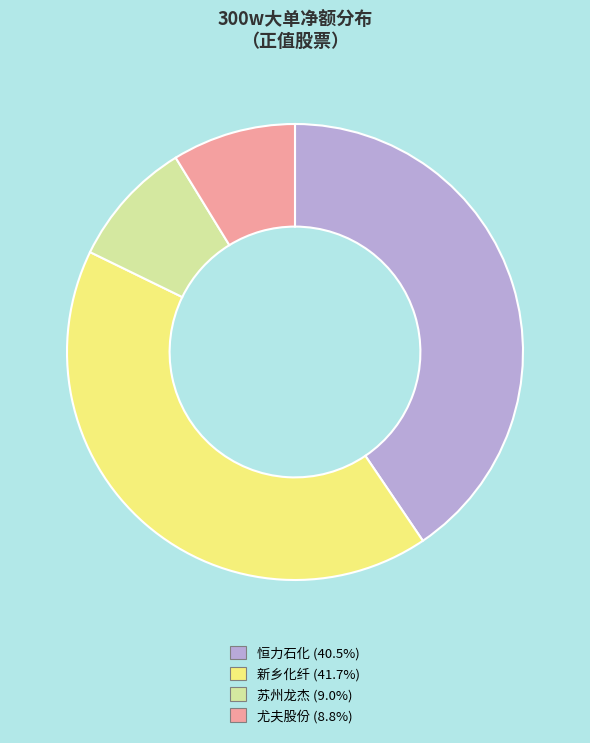

Is the sum of 苏州龙杰 (9.0%) and 尤夫股份 (8.8%) greater than half?

No